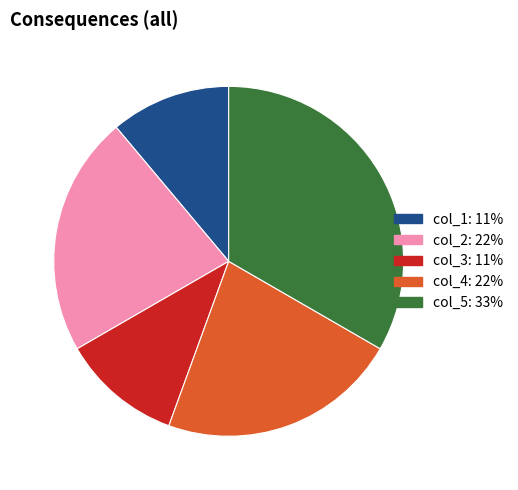

How many slices are in this pie chart?

5